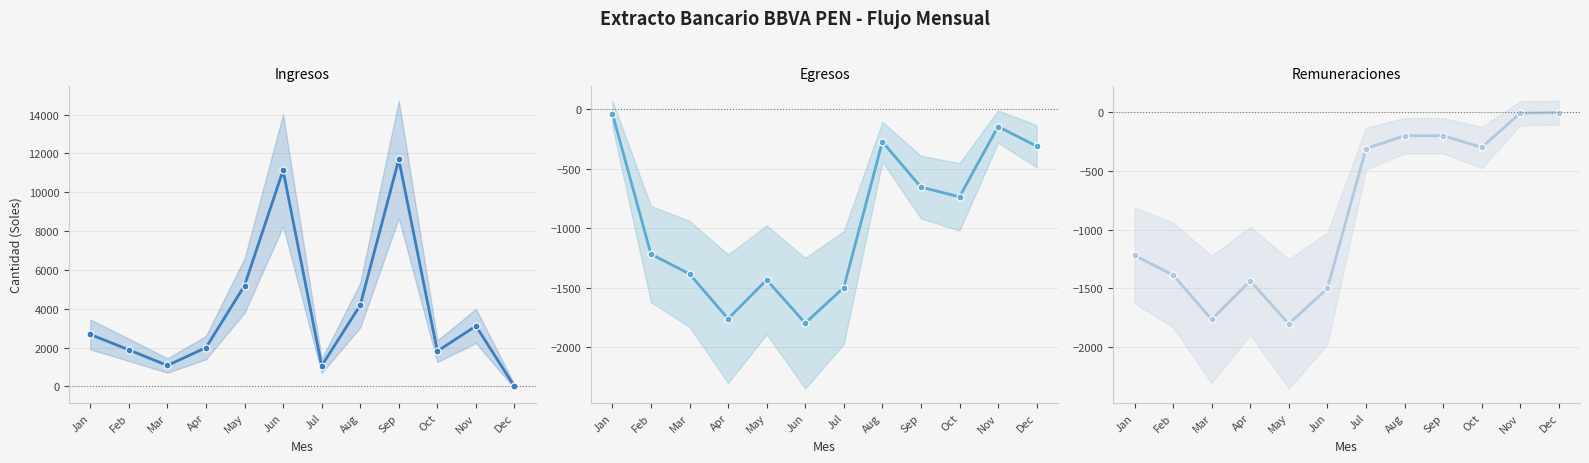

In Ingresos, how many points are higher than both neighbors (excluding endpoints)?

3